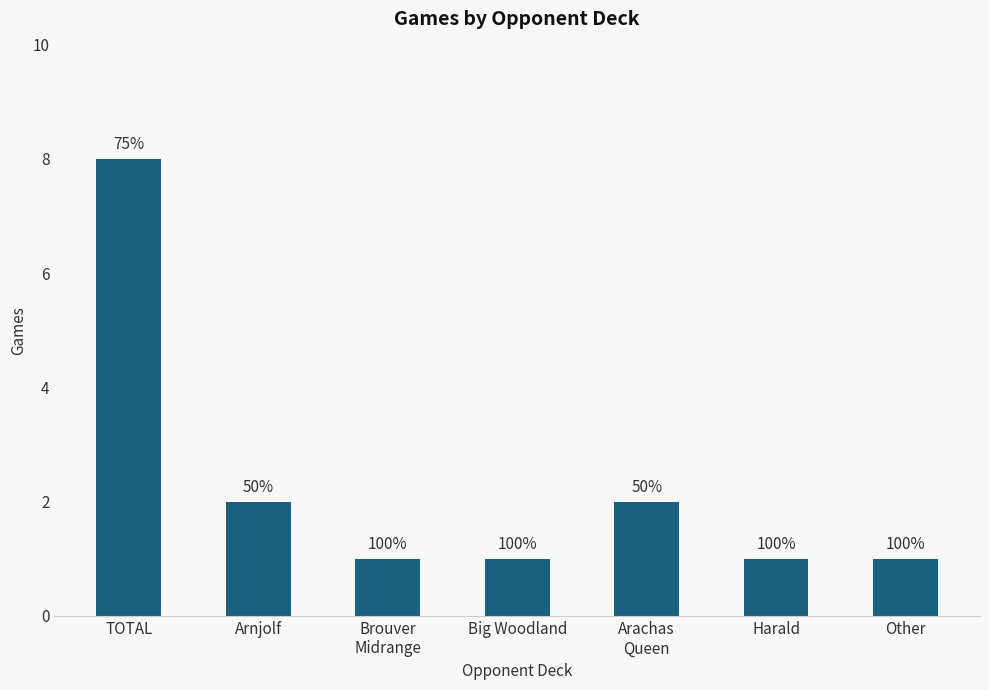

What is the label of the 4th bar from the left?

Big Woodland